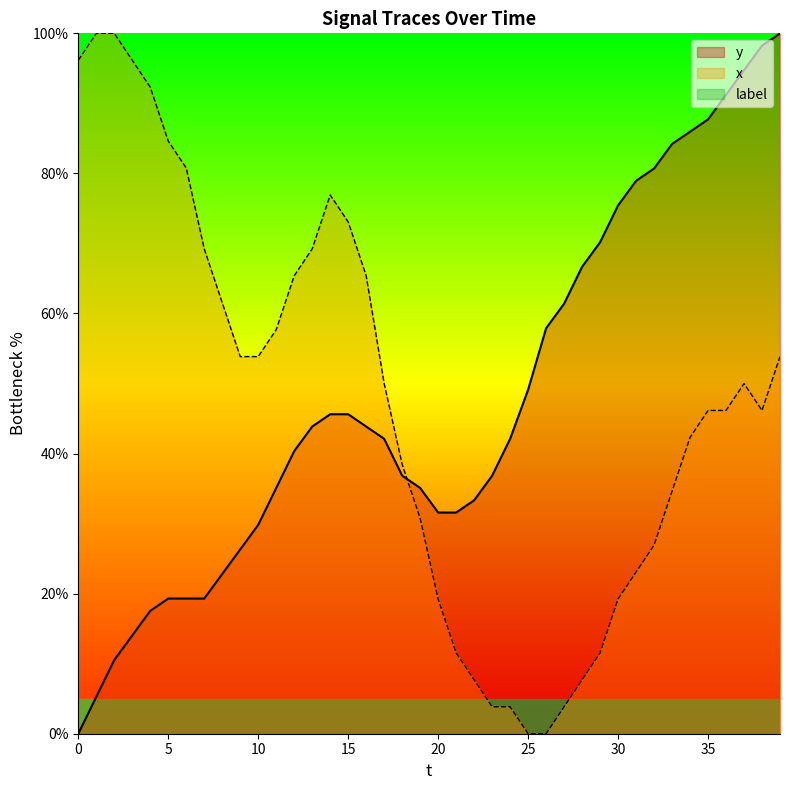

At which category is the sum across all series the highest?

39